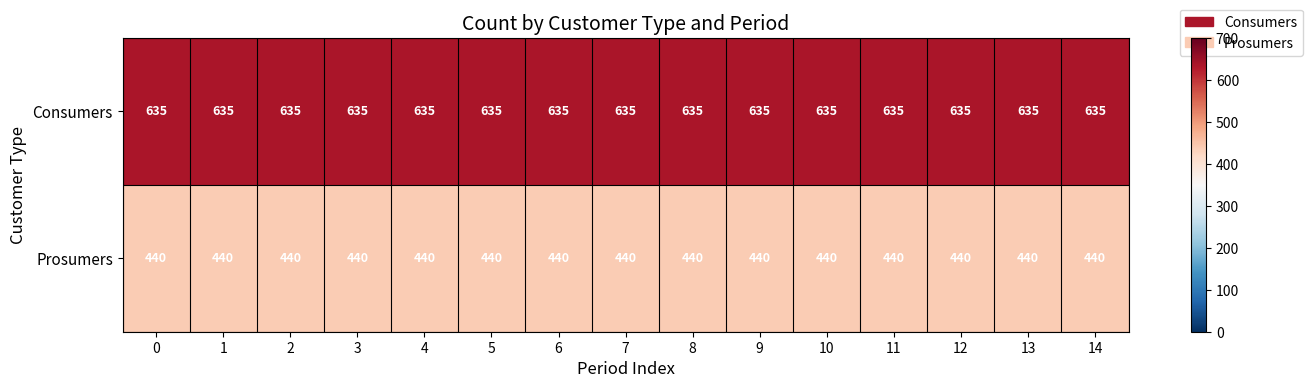

What is the average value of the Consumers series?

635